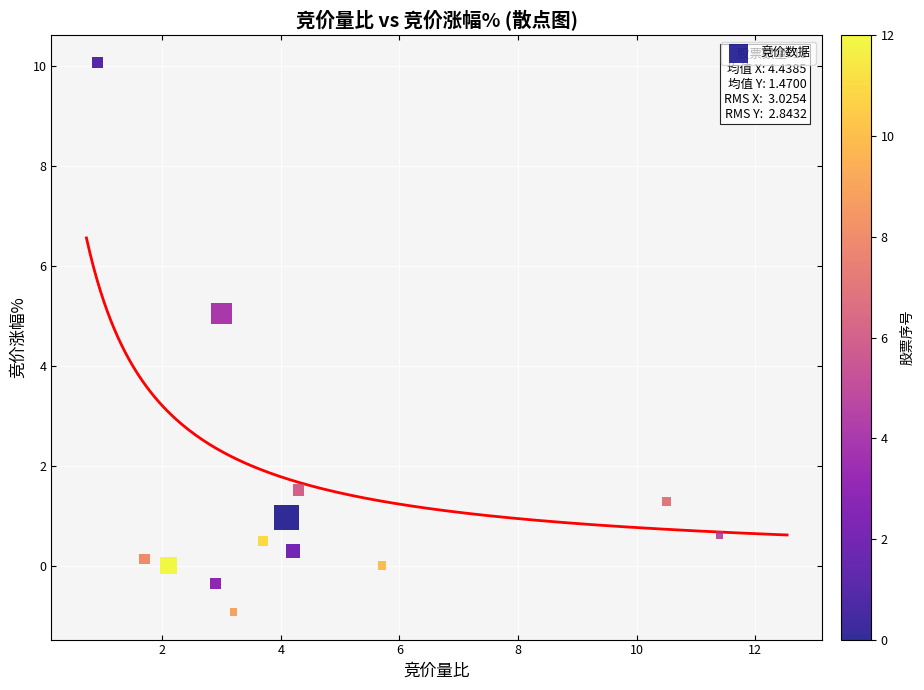

What Y value in the scatter plot is closest to 4?

5.0